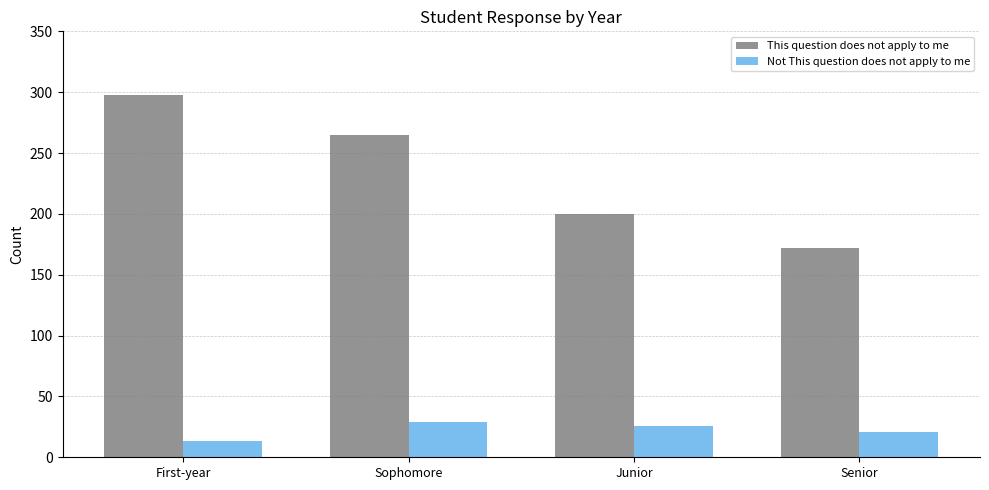

What is the difference between the second highest and second lowest values in the This question does not apply to me series?

65